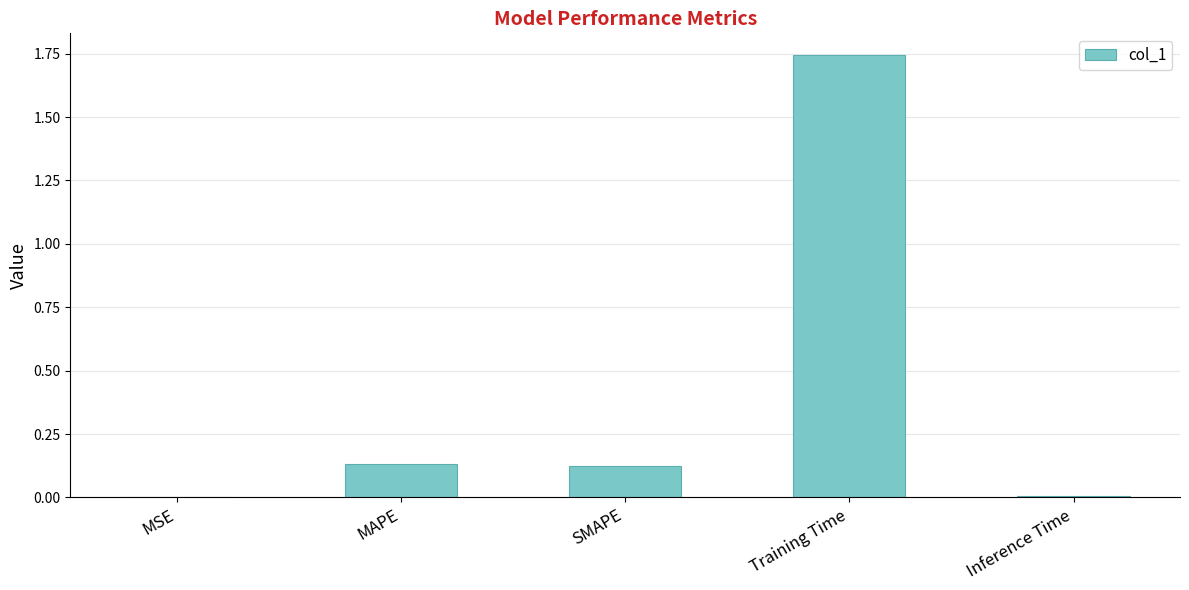

What is the sum of all values?

2.0